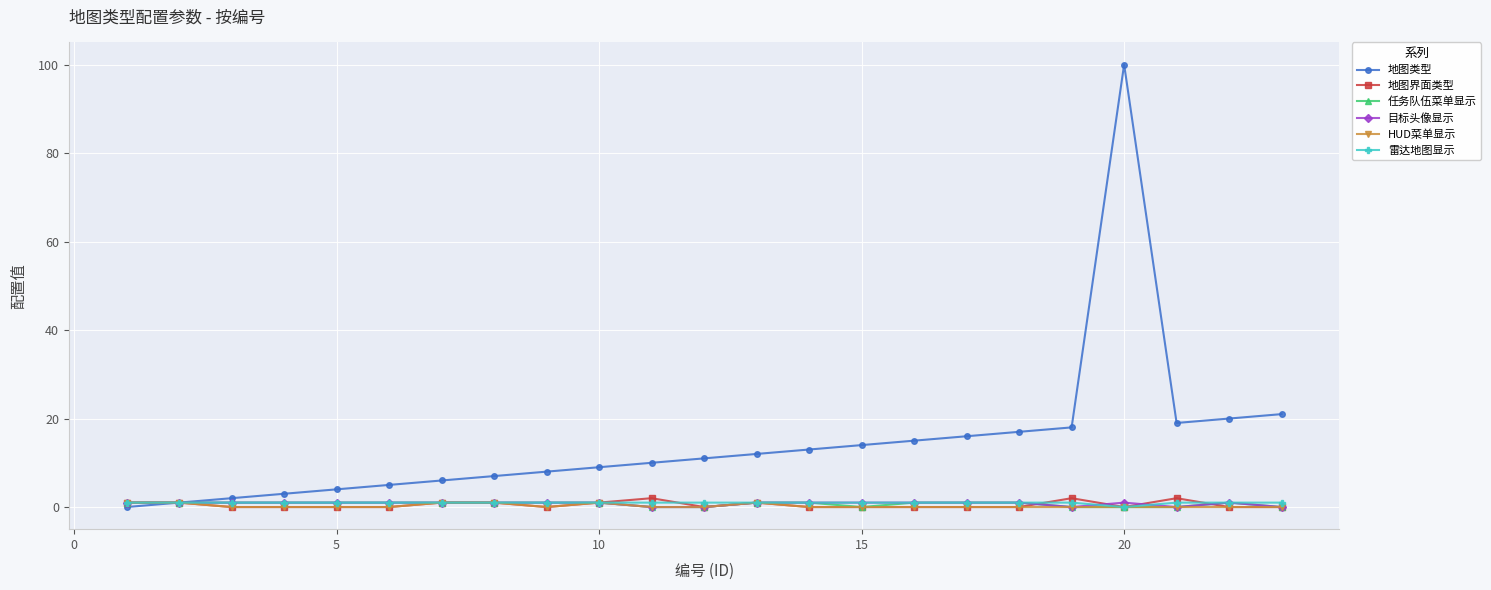

Which series has the largest total across all categories?

地图类型